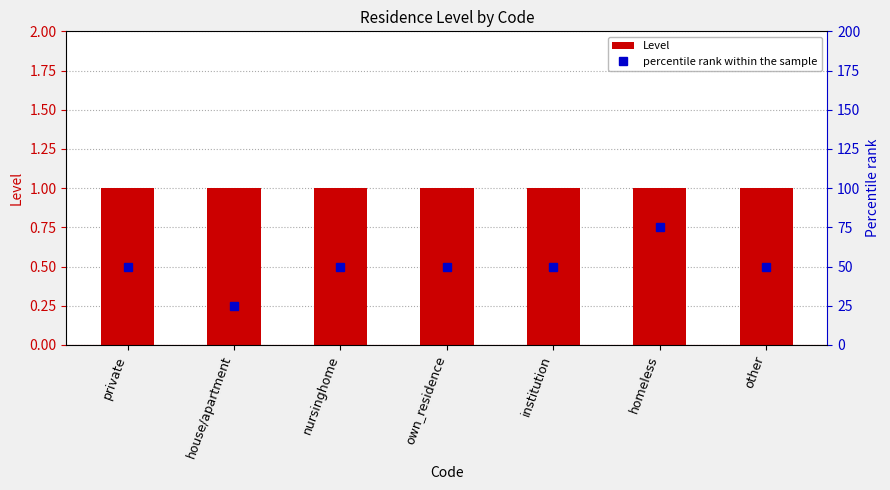

Rank the categories by percentile rank within the sample value from highest to lowest.

homeless, private, nursinghome, own_residence, institution, other, house/apartment